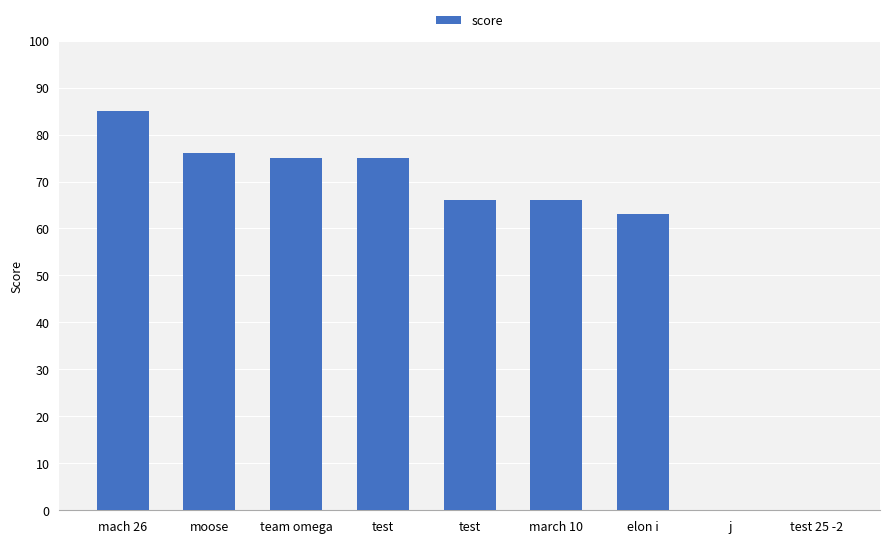

Where is the data nearest to the value 42?

elon i